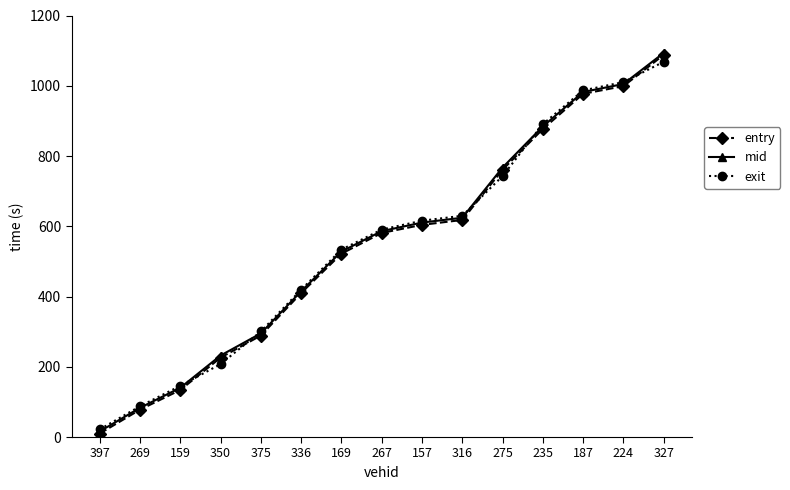

Is it true that entry equals 1088.0 at 327?

True